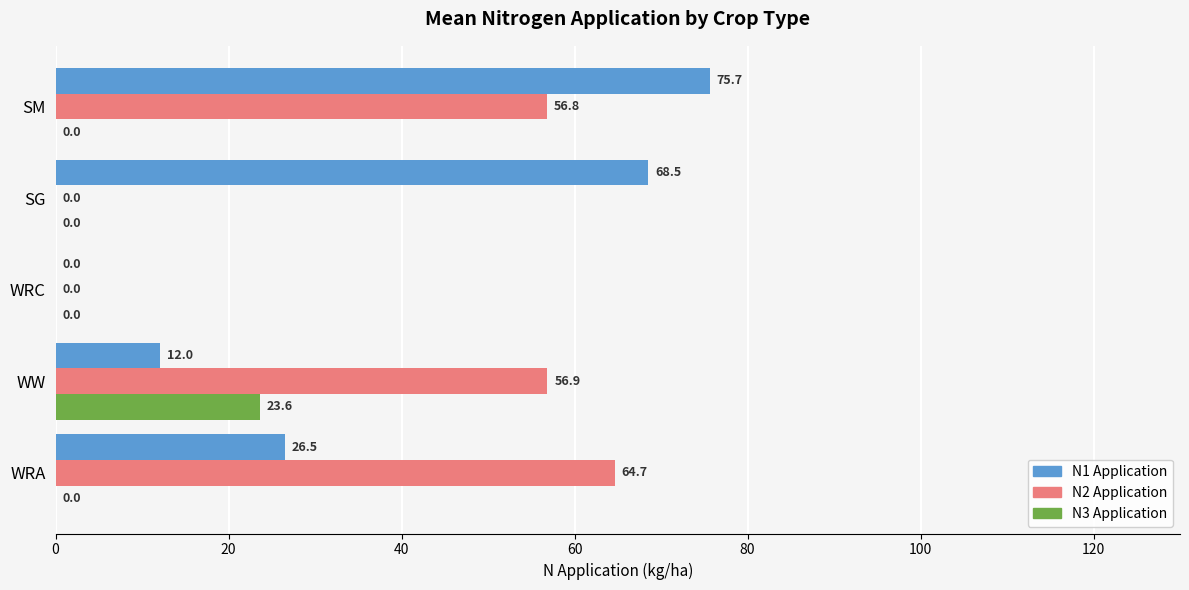

What is the maximum value shown in the chart?

75.7